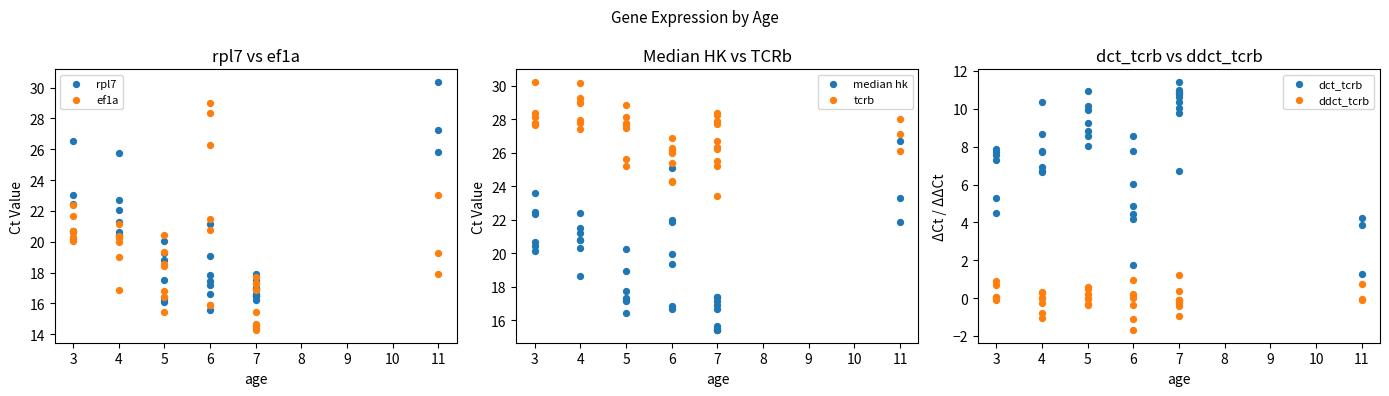

Which series contains the highest Y value?

rpl7